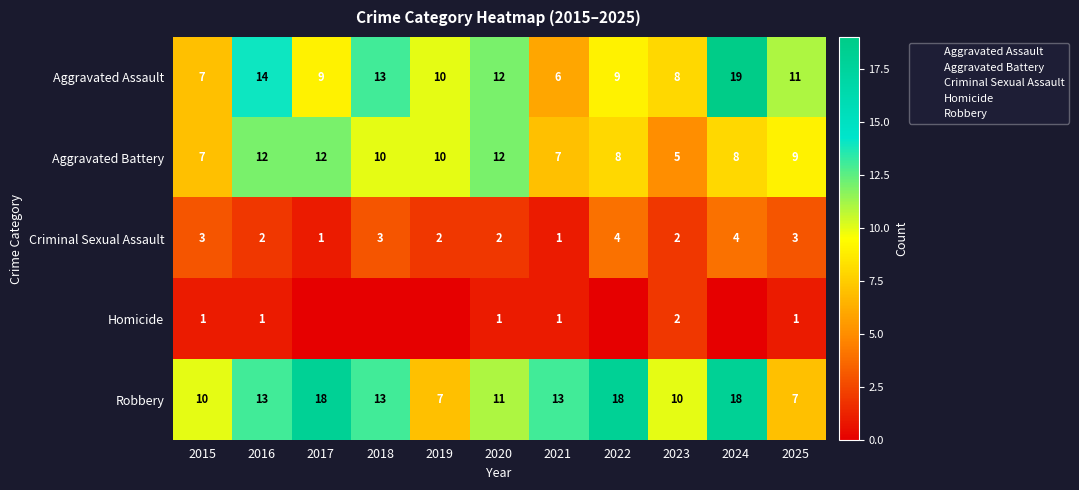

What is the total value across all series at 2016?

42